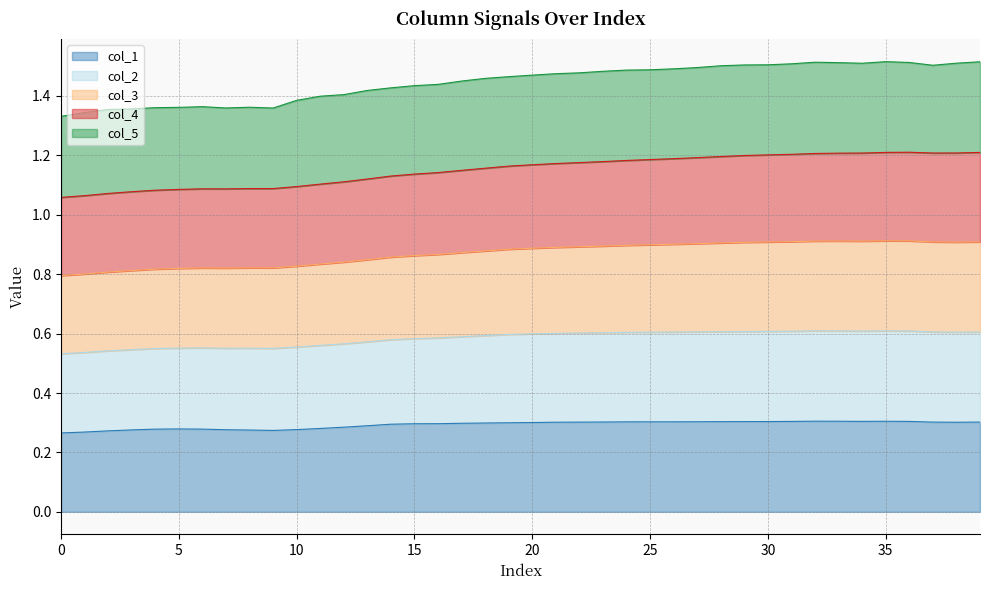

Does the chart display data point markers on the line(s)?

No